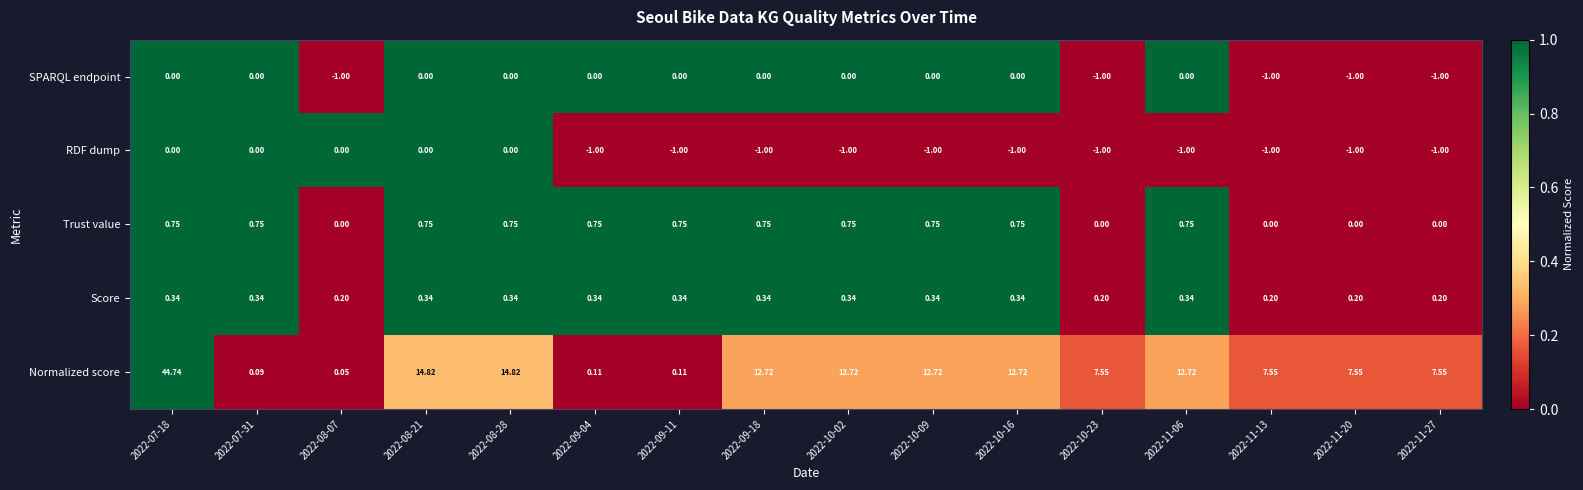

What is the greatest value displayed?

44.7